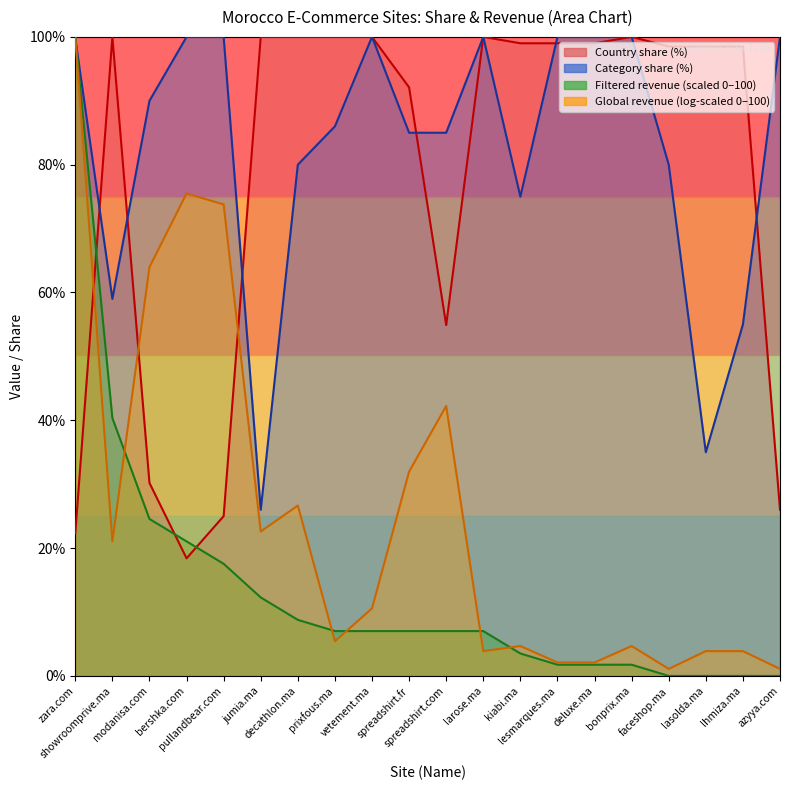

What is the label of the 9th point from the left?

vetement.ma